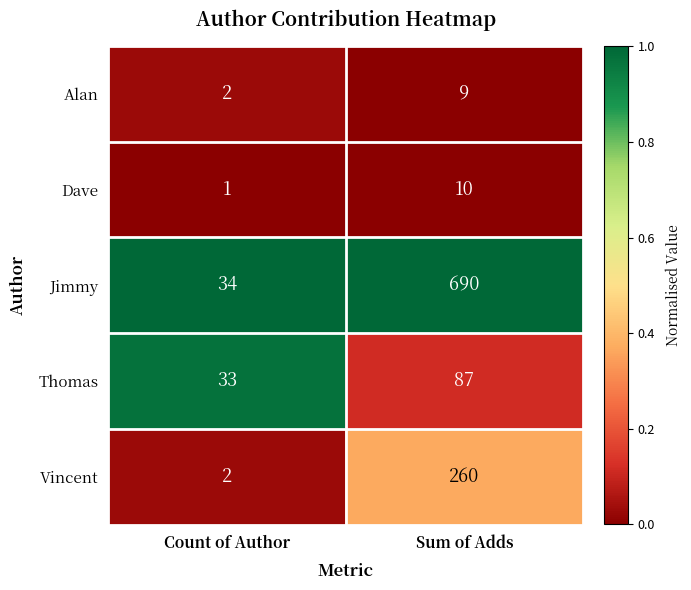

At which category is the sum across all series the highest?

Sum of Adds